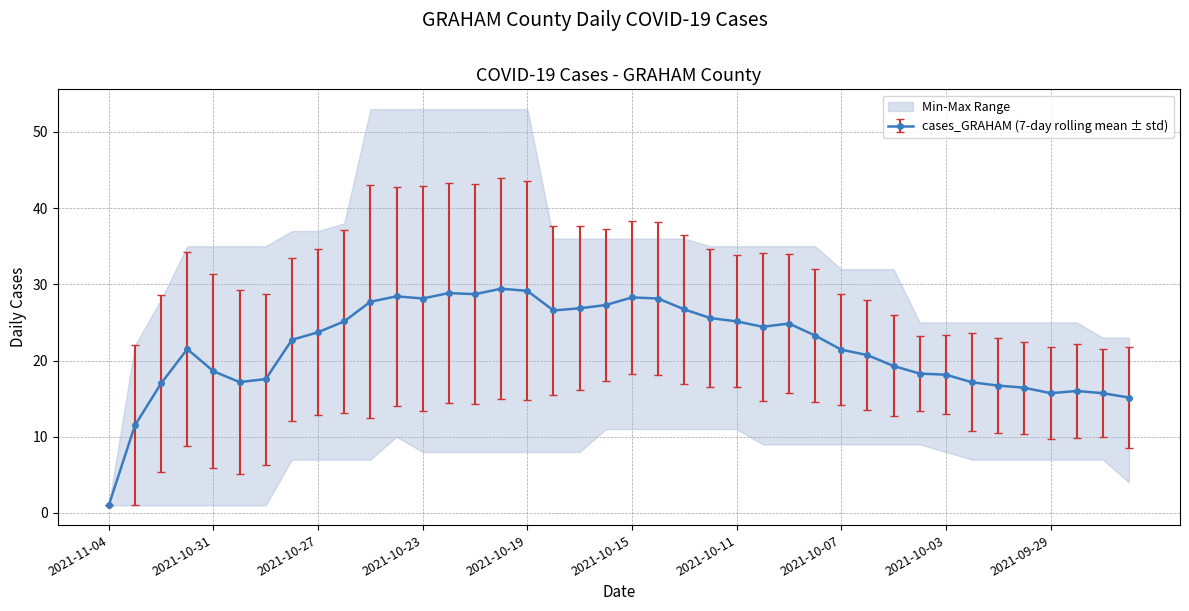

The cases_GRAHAM (7-day rolling mean ± std) series shows 6.0 at 2021-10-07. True or false?

False